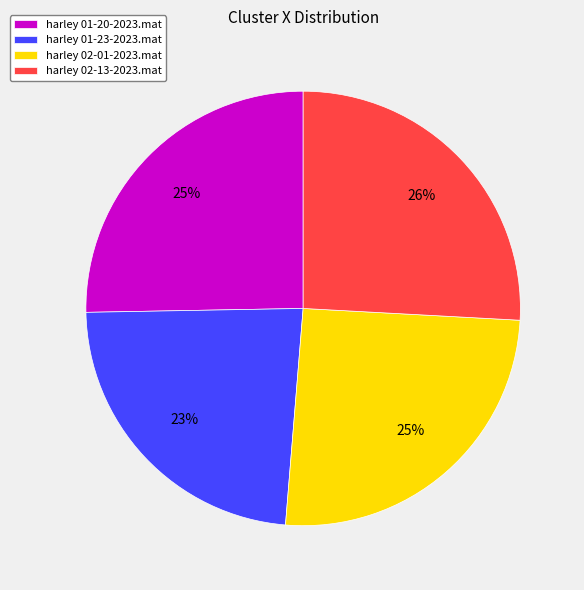

Does any single category account for the majority?

No